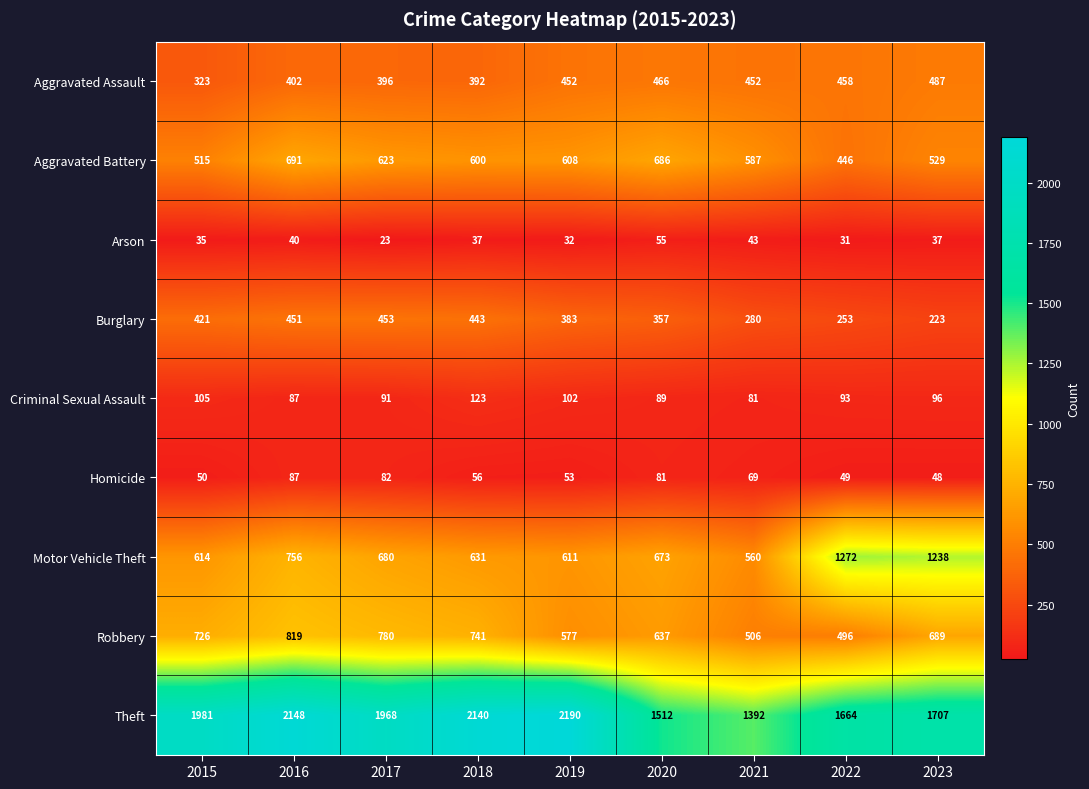

What is the total value across all series at 2023?

5054